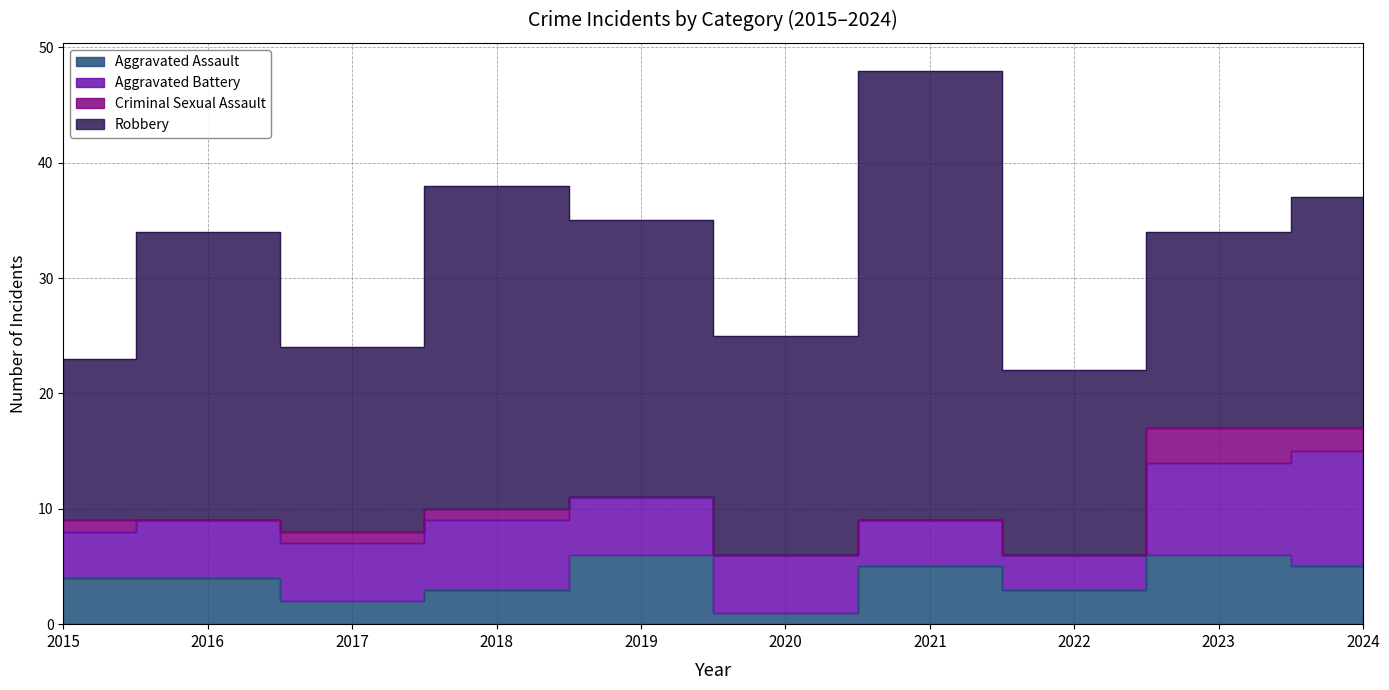

Where is the first local maximum for Aggravated Battery?

2018